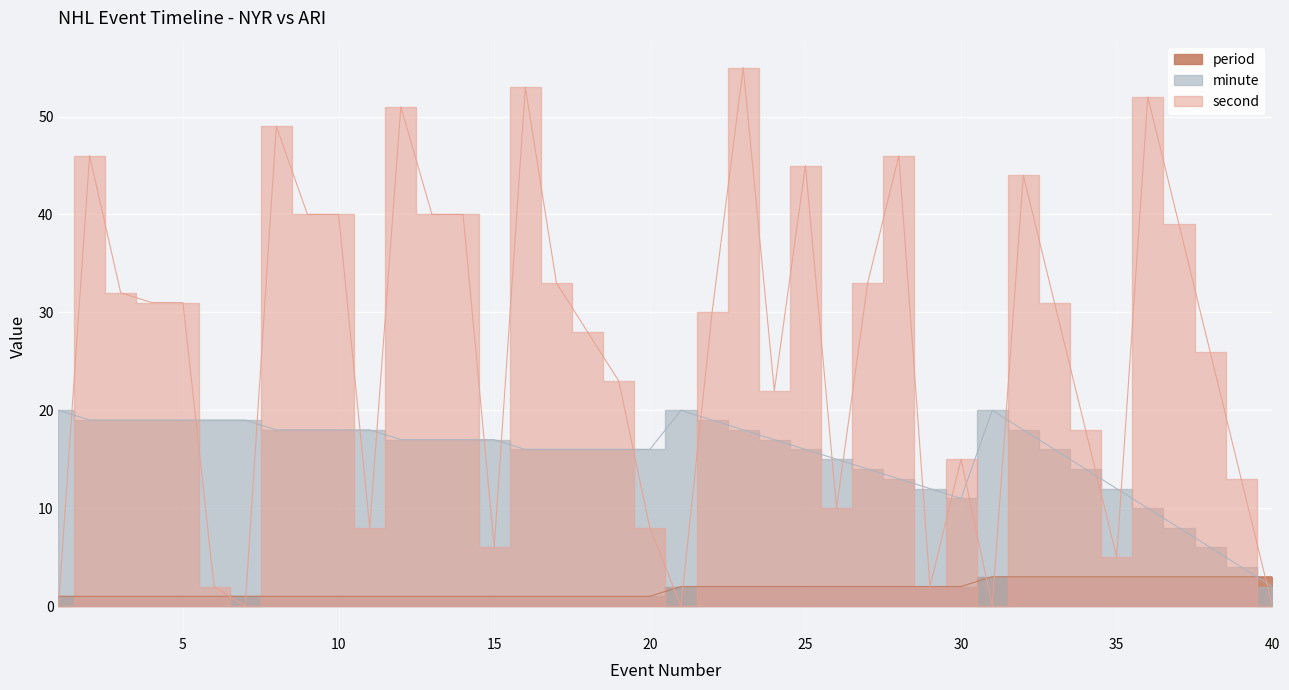

True or false: second and minute intersect in this chart.

True